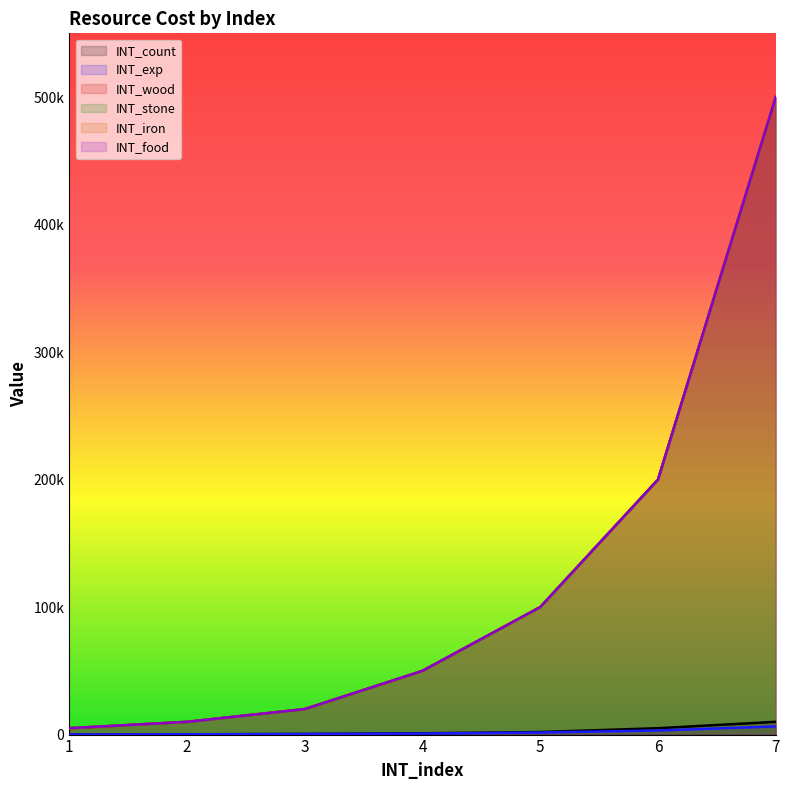

Which series has the largest range (max minus min)?

INT_wood